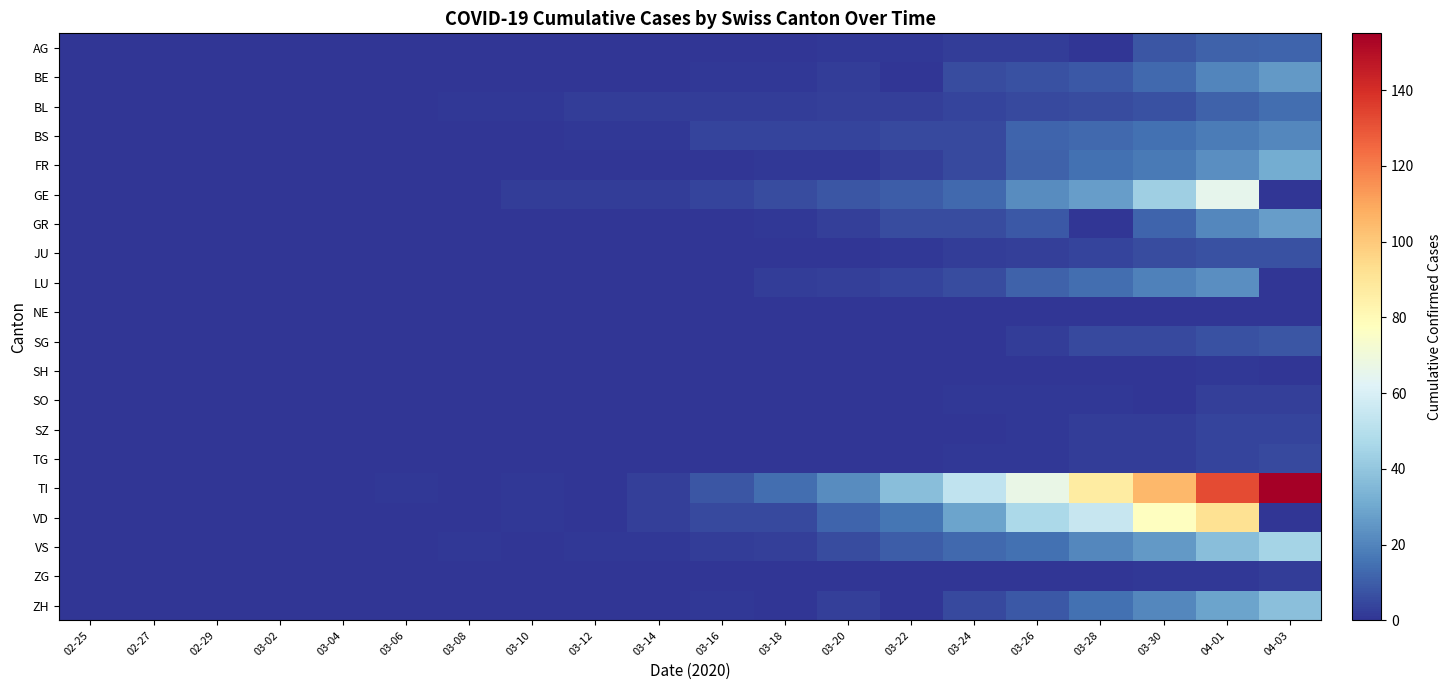

At how many categories does at least one series exceed 151?

1